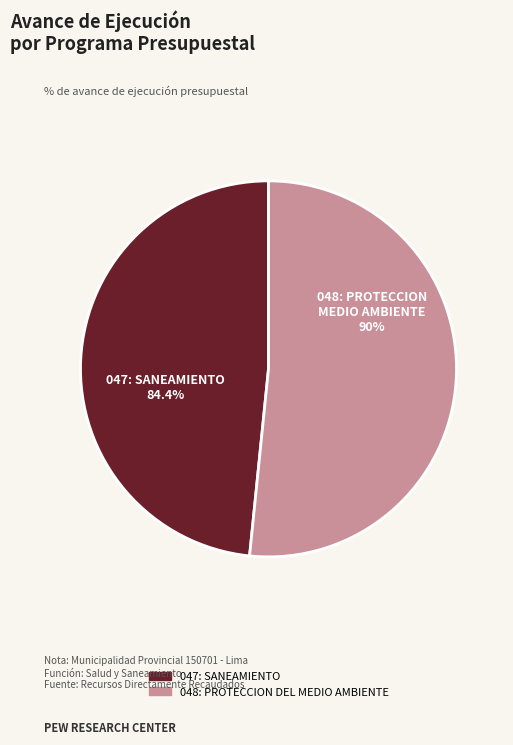

Which slice is the largest?

048: PROTECCION DEL MEDIO AMBIENTE